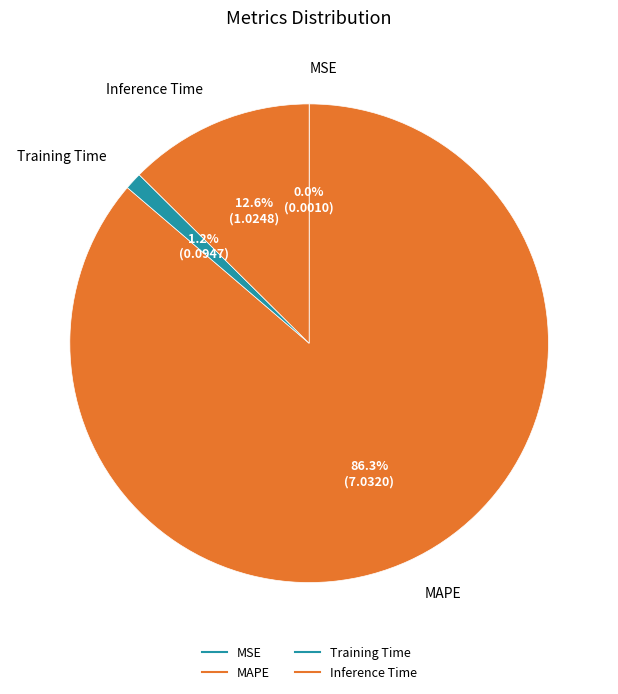

The MAPE slice represents 86% of the pie. True or false?

True